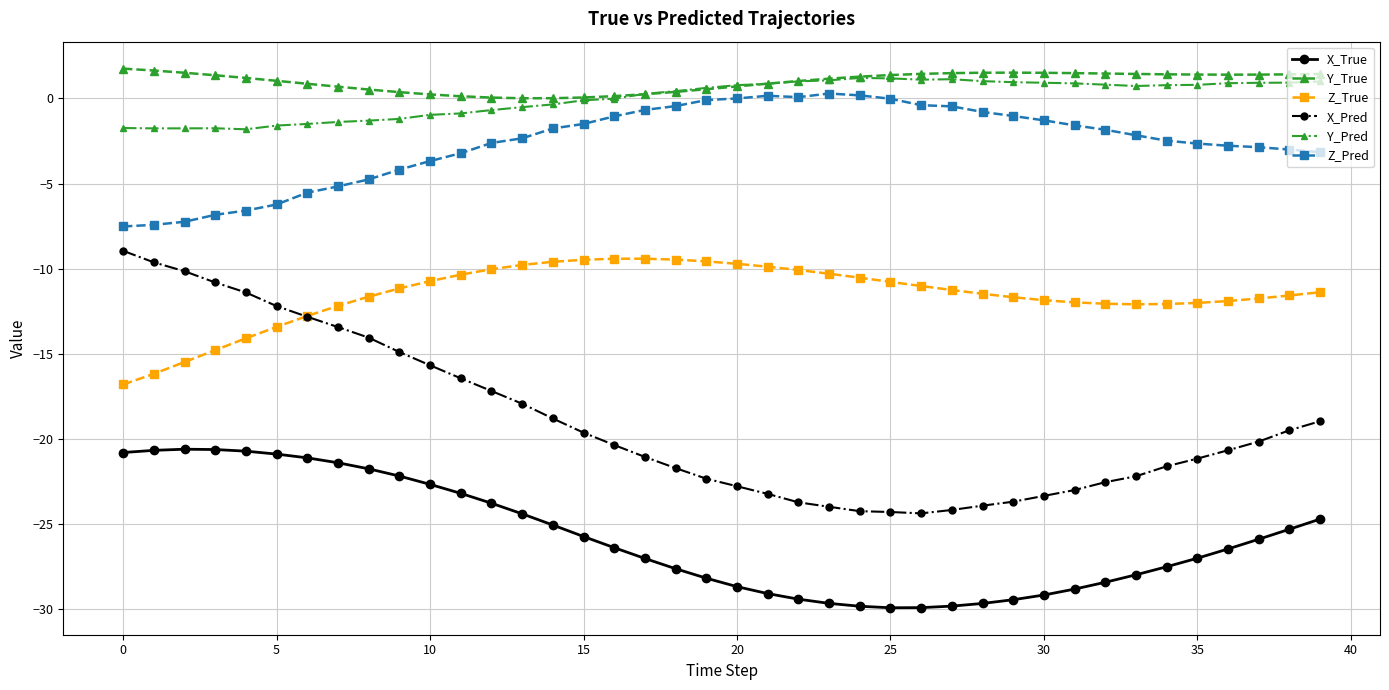

What is the value of the Y_Pred point at the 7th from the left?

-1.5